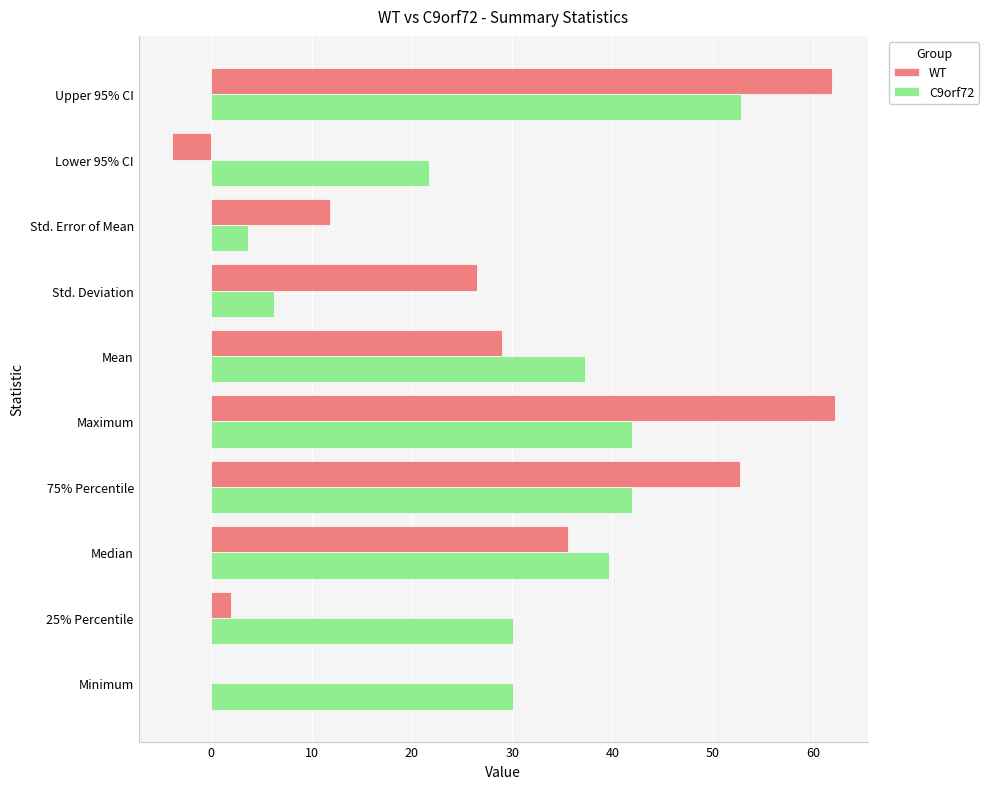

What is the sum of all WT values?

277.8